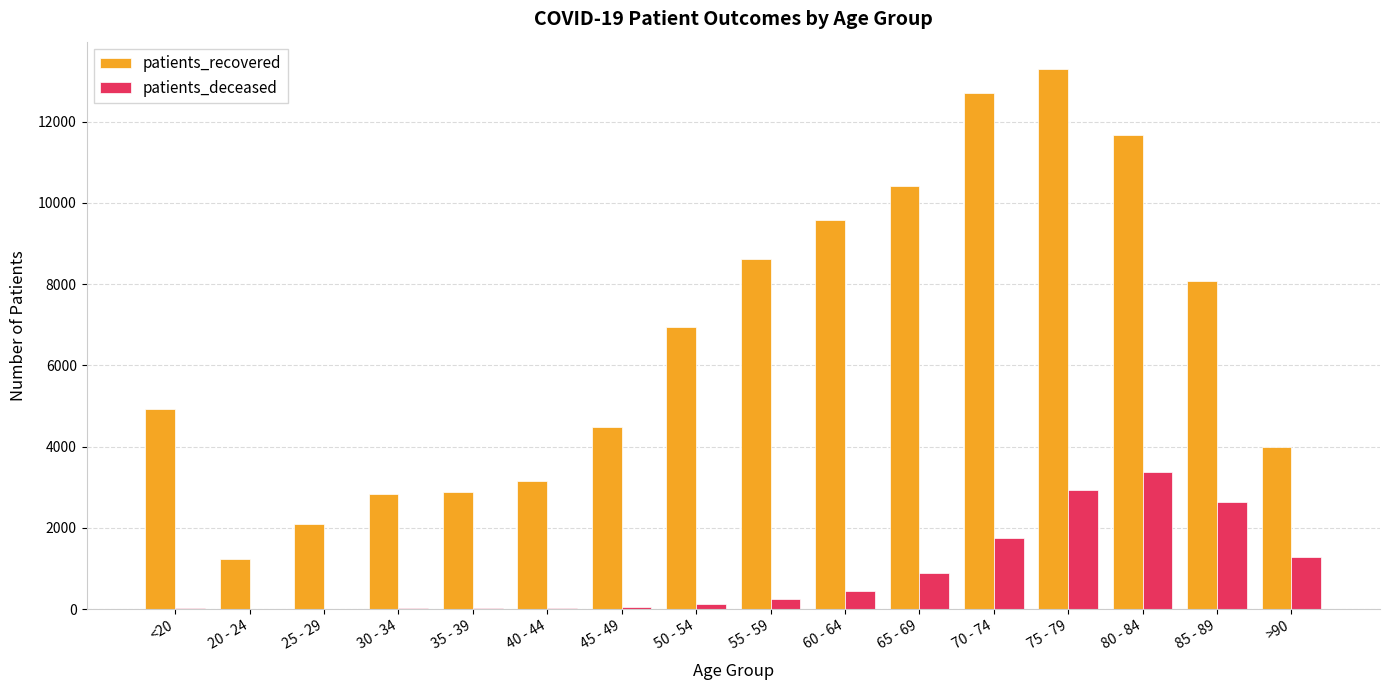

Read the patients_deceased value at 80 - 84, to the nearest 50.

3350